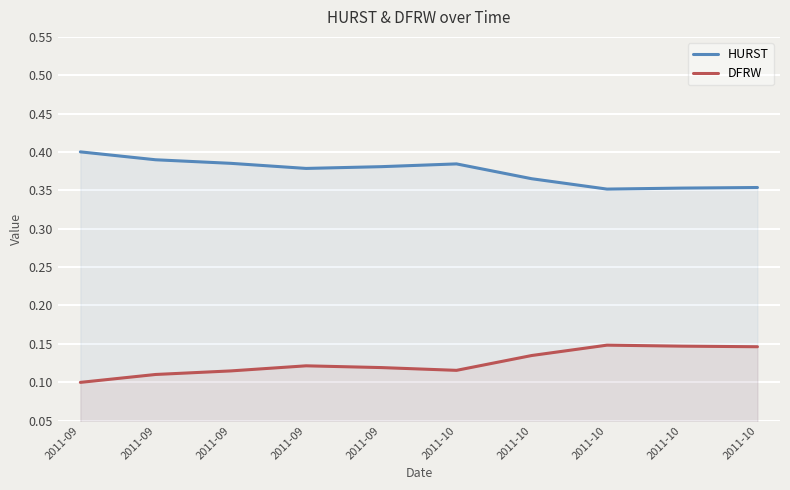

Reading left to right, what are all the values shown in this chart?

HURST: 0.4	0.4	0.4	0.4	0.4	0.4	0.4	0.4	0.4	0.4
DFRW: 0.1	0.1	0.1	0.1	0.1	0.1	0.1	0.1	0.1	0.1